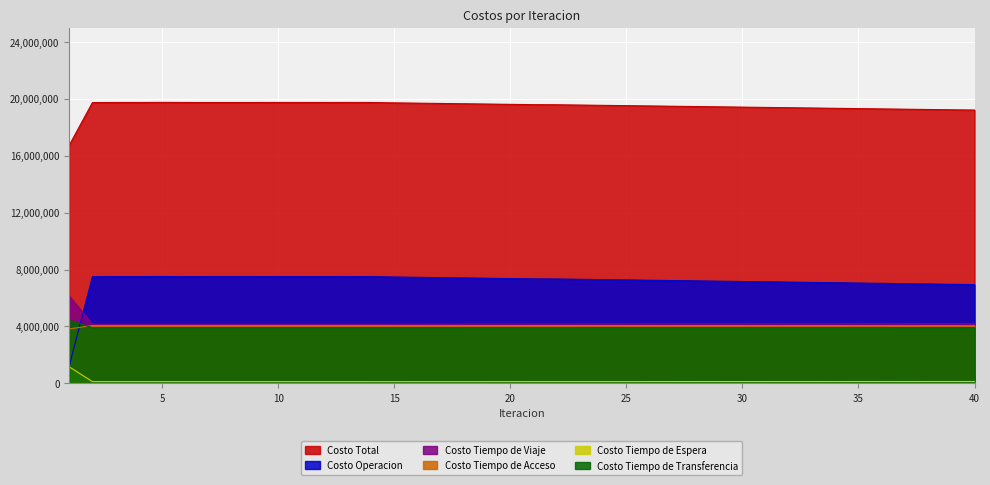

What is the value of the Costo Tiempo de Viaje point at the 14th from the left?

4156729.7